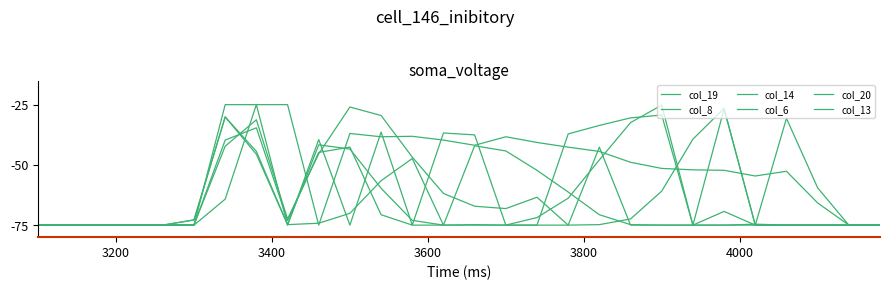

What is the minimum value for col_19?

-75.0